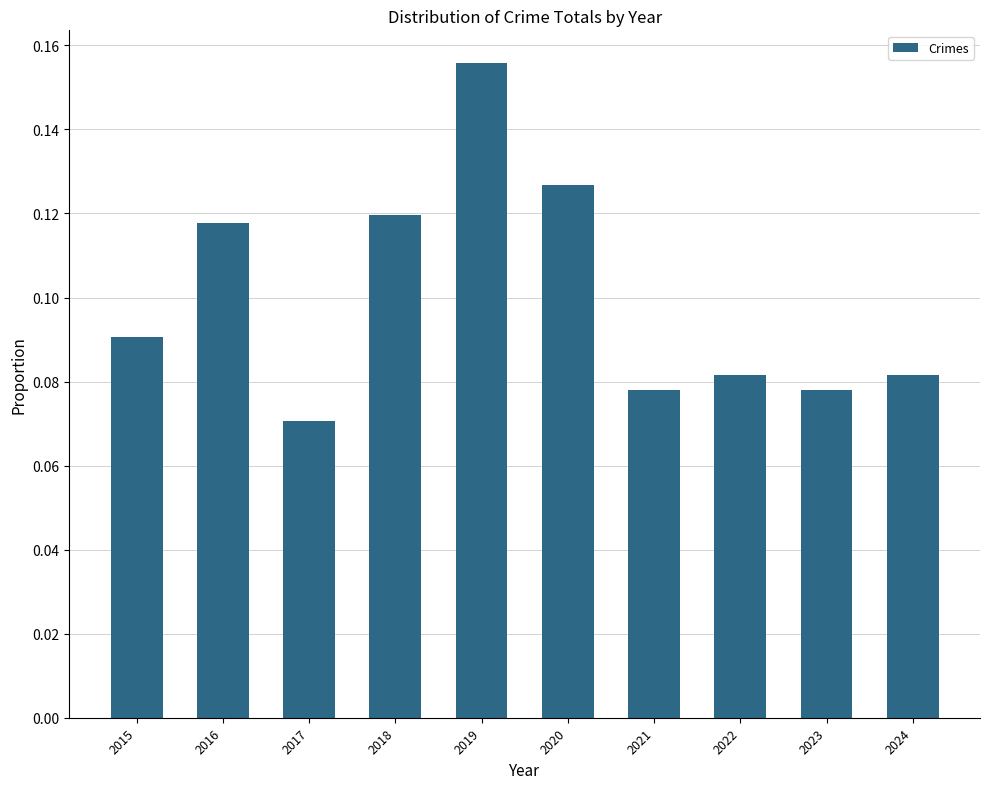

Count the values in the range 0 to 1.

10